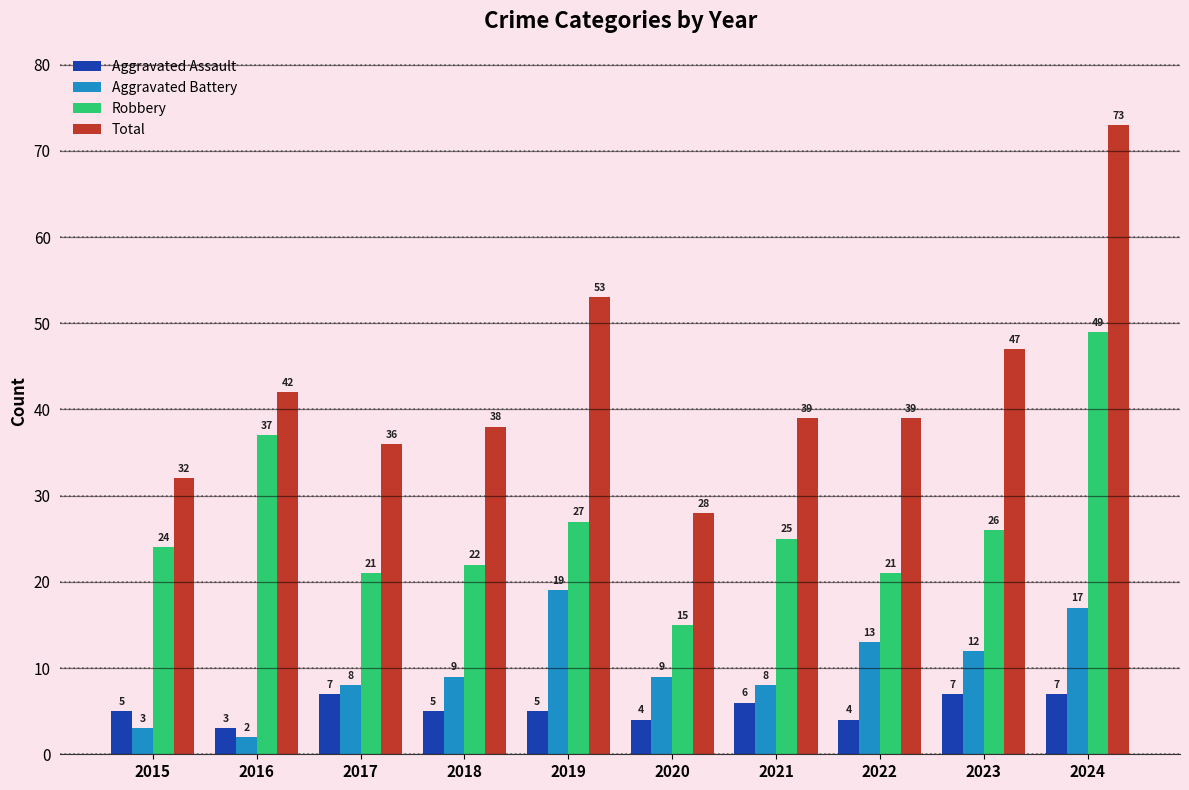

What is the approximate value of Aggravated Assault at 2023?

7